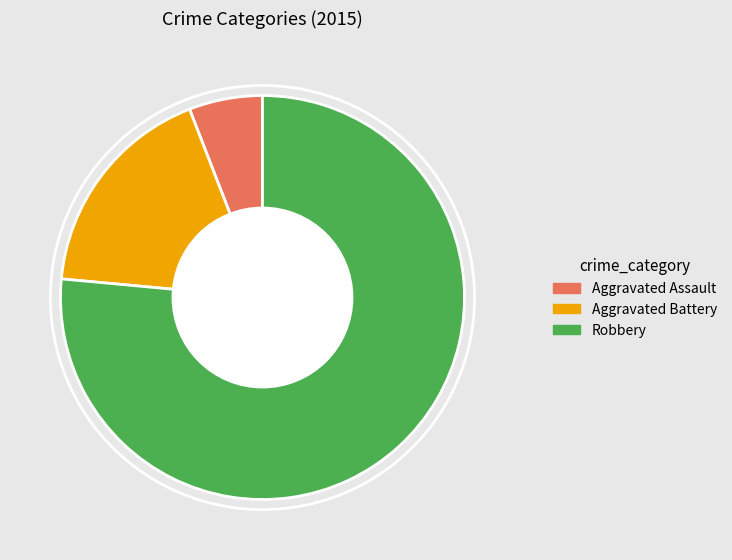

Which has a higher value, Aggravated Assault or Aggravated Battery?

Aggravated Battery